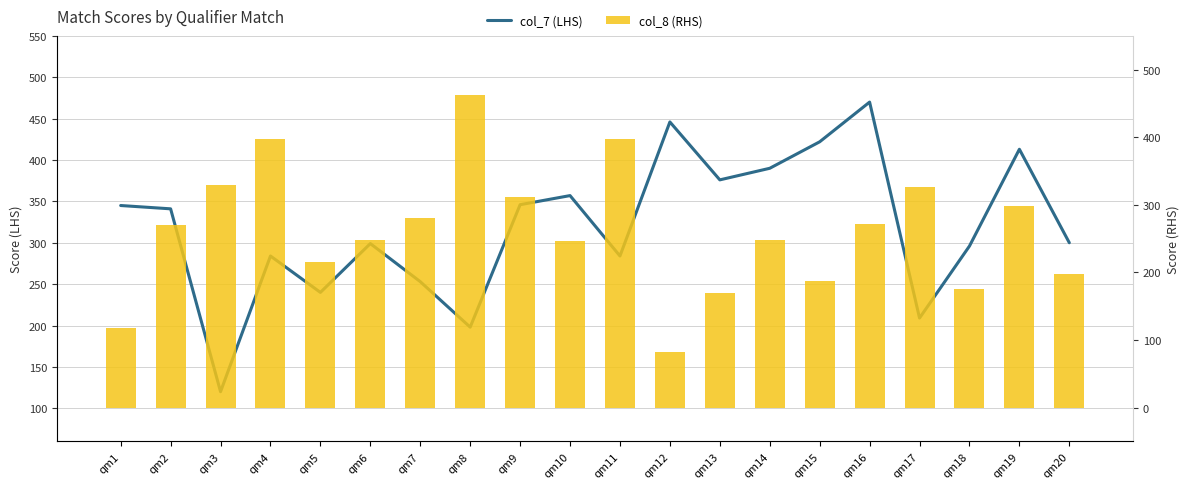

Is it true that col_8 (RHS) equals 248 at qm6?

True